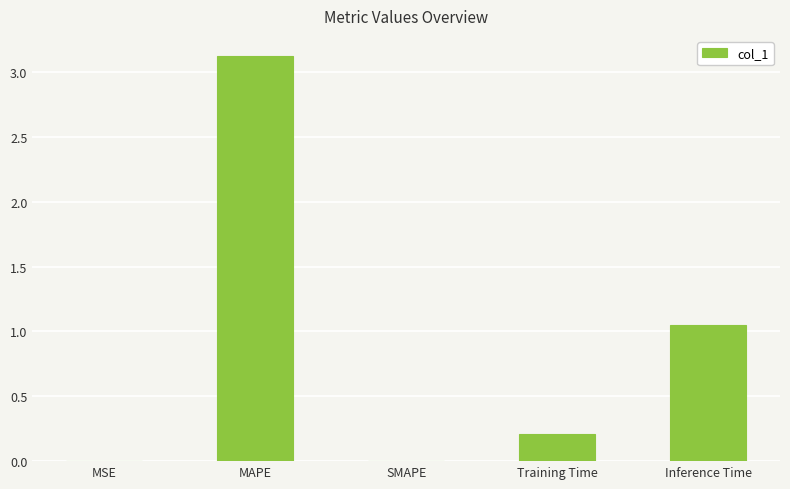

What is the ratio of the value at Training Time to the value at MAPE?

0.1